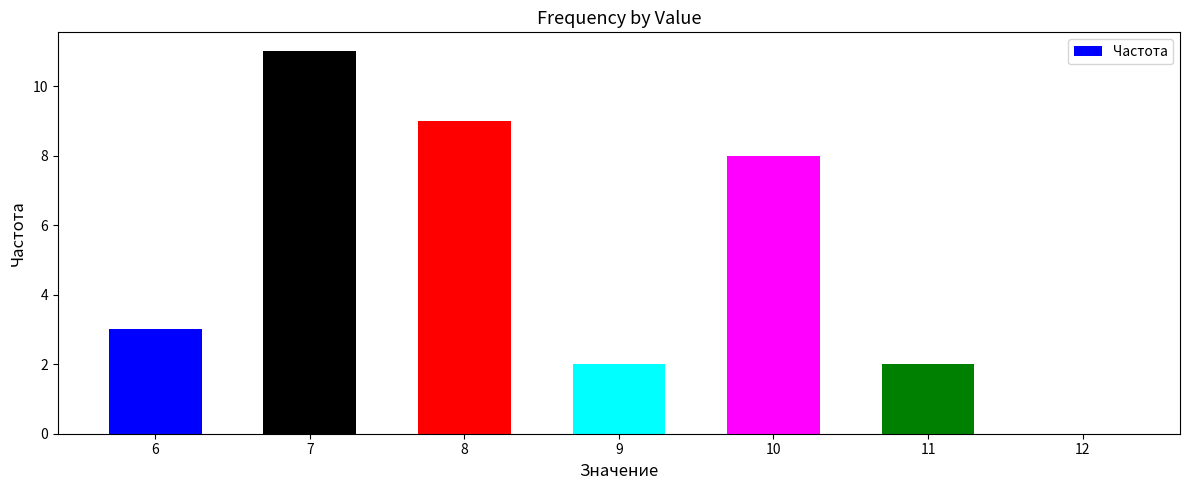

Reading right to left, what are all the values shown in this chart?

0	2	8	2	9	11	3